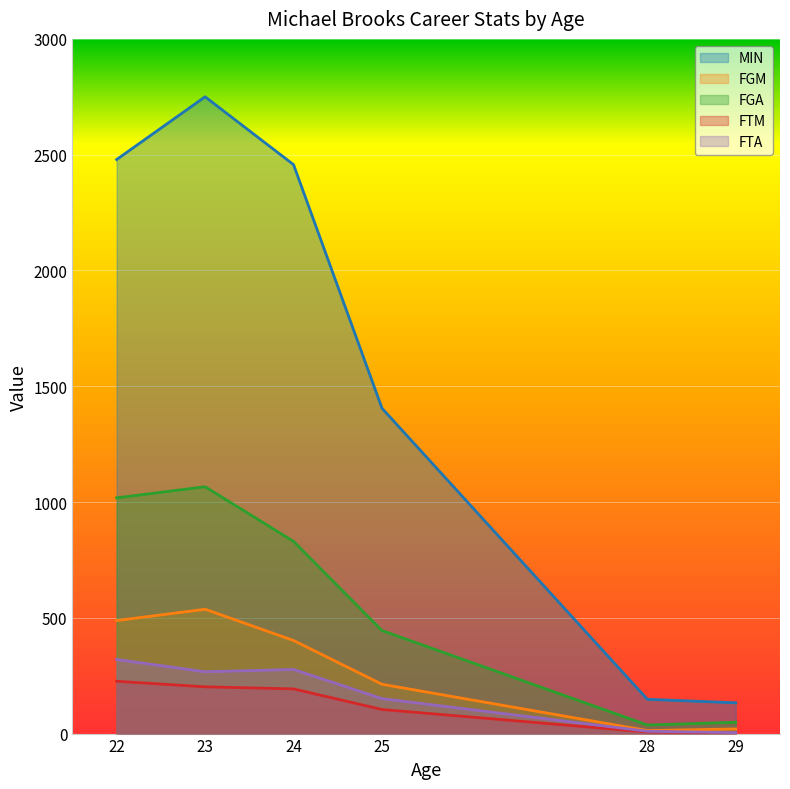

How many lines are shown in the chart?

5